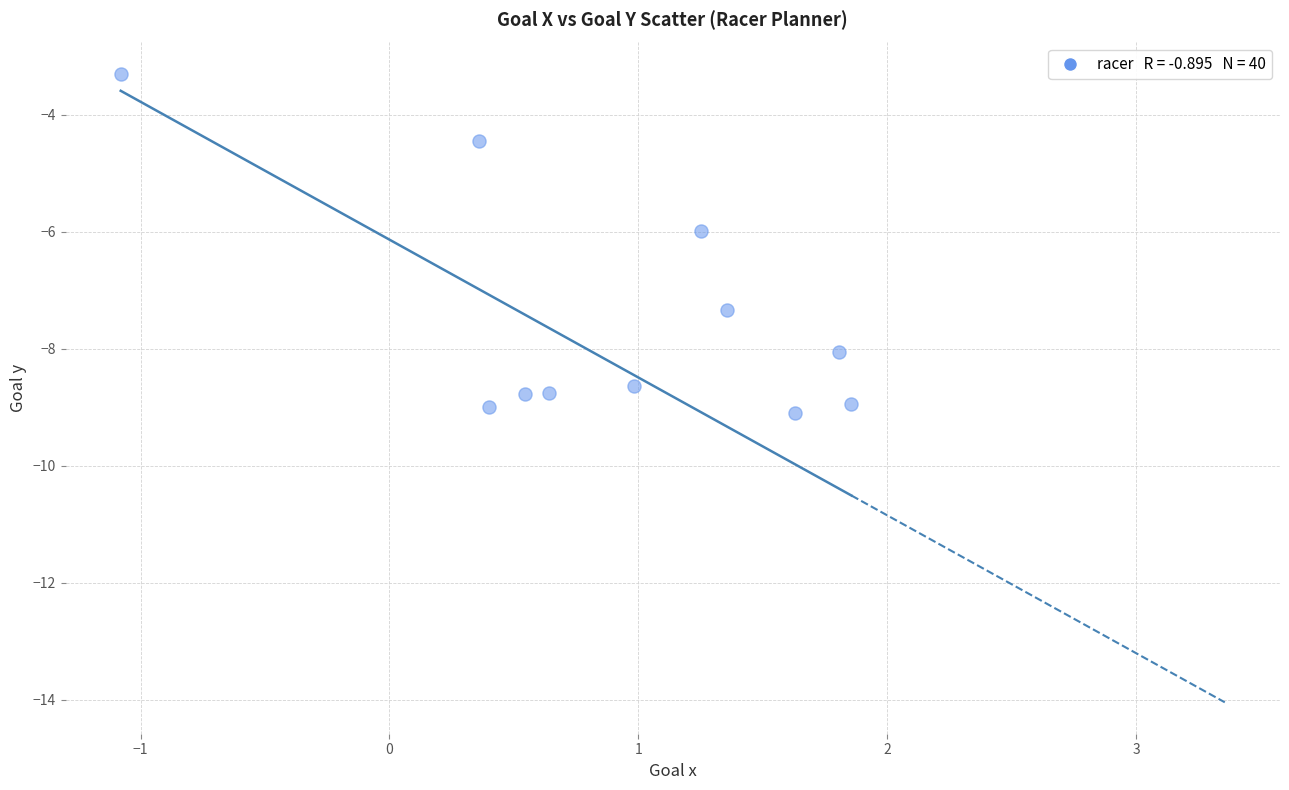

What is the range of X values (max minus min)?

2.9